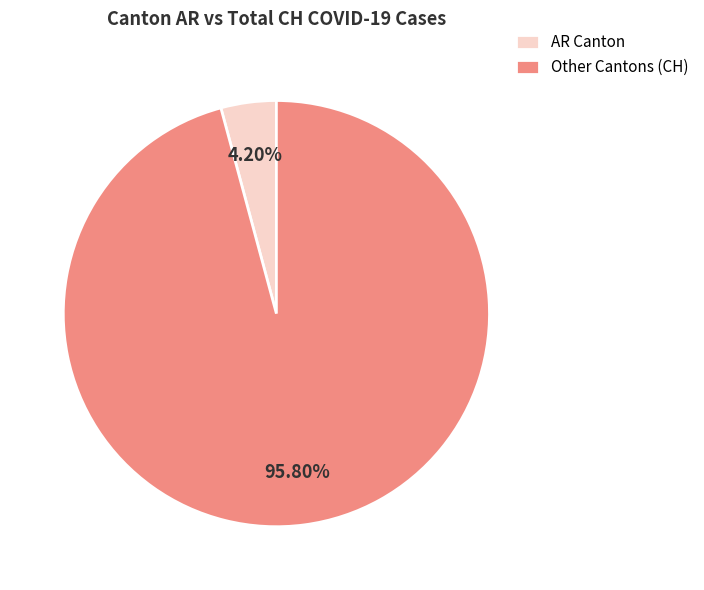

Which category has the smallest portion of the pie?

AR Canton